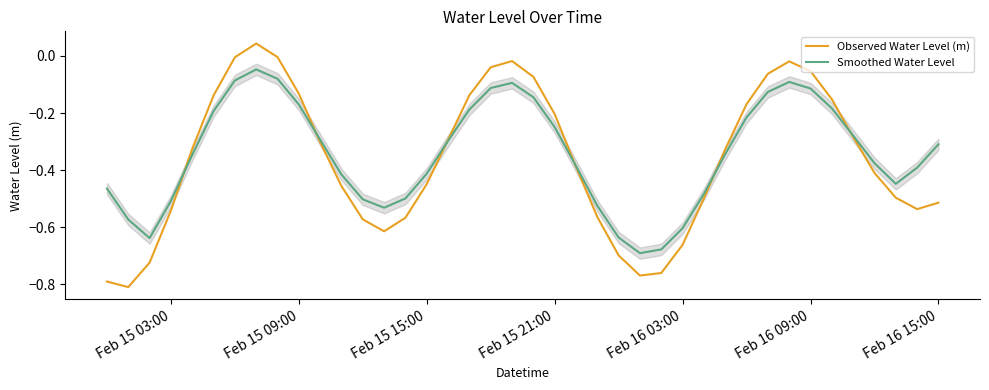

In Smoothed Water Level, how many points are higher than both neighbors (excluding endpoints)?

3